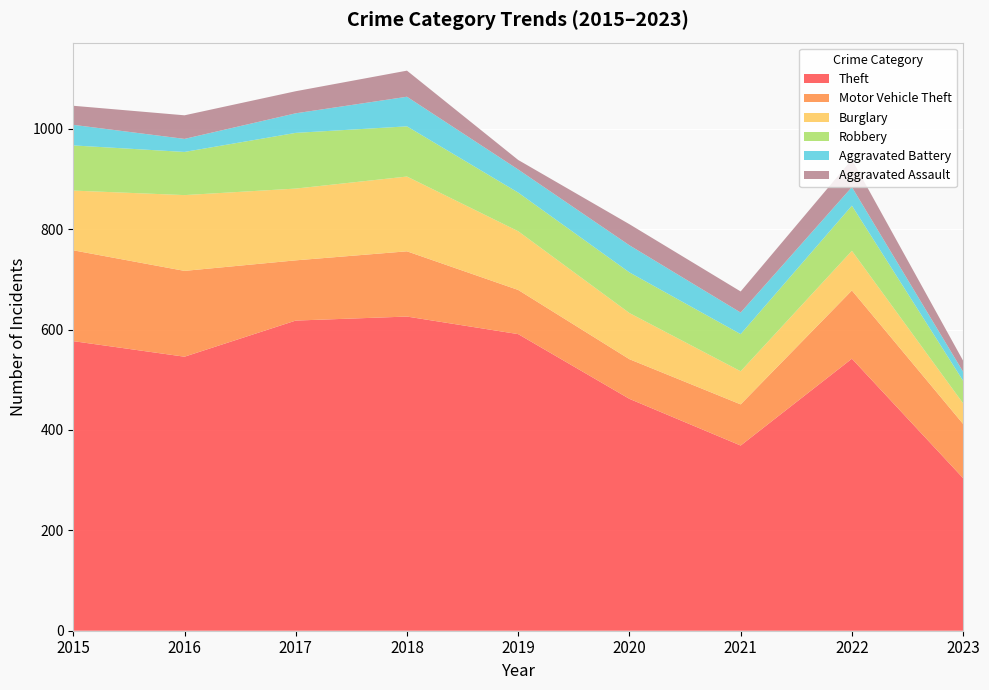

Reading right to left, transcribe all the data shown in this chart.

Theft: 2023=304	2022=542	2021=369	2020=462	2019=591	2018=626	2017=618	2016=546	2015=577
Motor Vehicle Theft: 2023=108	2022=136	2021=82	2020=79	2019=88	2018=130	2017=120	2016=171	2015=181
Burglary: 2023=41	2022=79	2021=66	2020=92	2019=117	2018=149	2017=143	2016=151	2015=119
Robbery: 2023=45	2022=90	2021=74	2020=81	2019=77	2018=100	2017=111	2016=86	2015=90
Aggravated Battery: 2023=18	2022=37	2021=43	2020=54	2019=46	2018=59	2017=39	2016=26	2015=41
Aggravated Assault: 2023=22	2022=55	2021=42	2020=42	2019=19	2018=52	2017=44	2016=47	2015=38